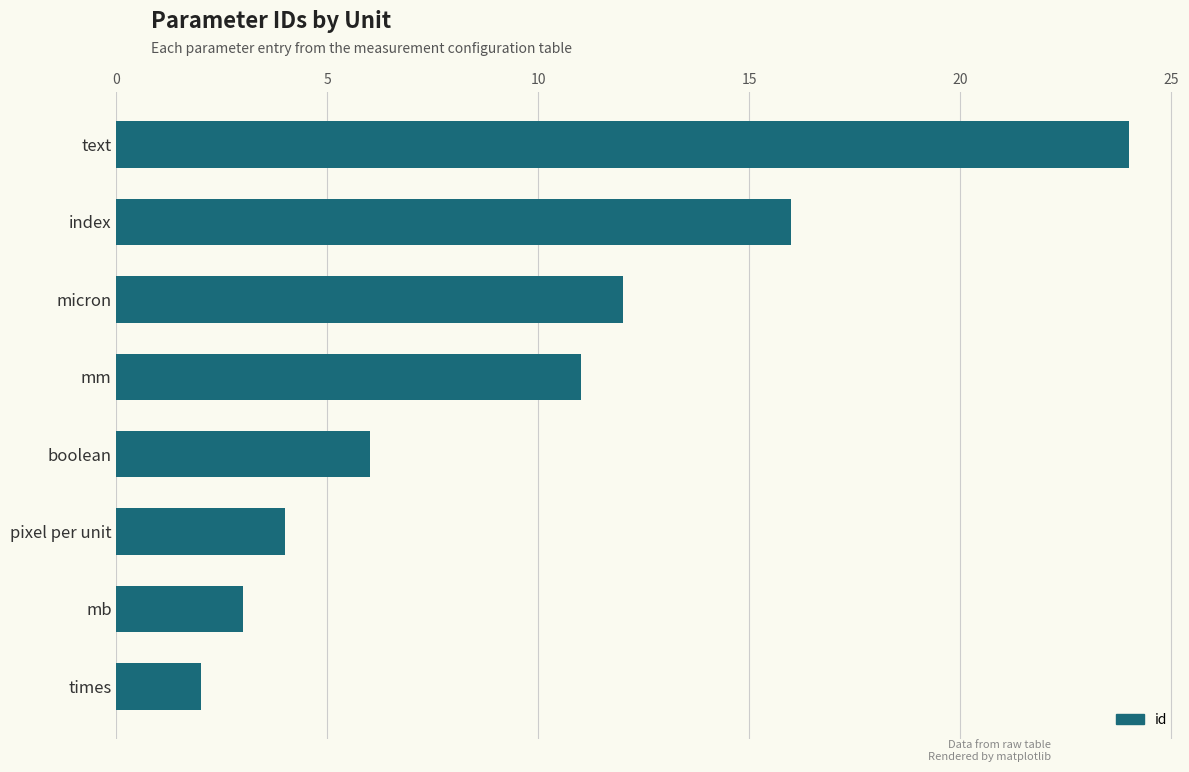

What is the average value?

10